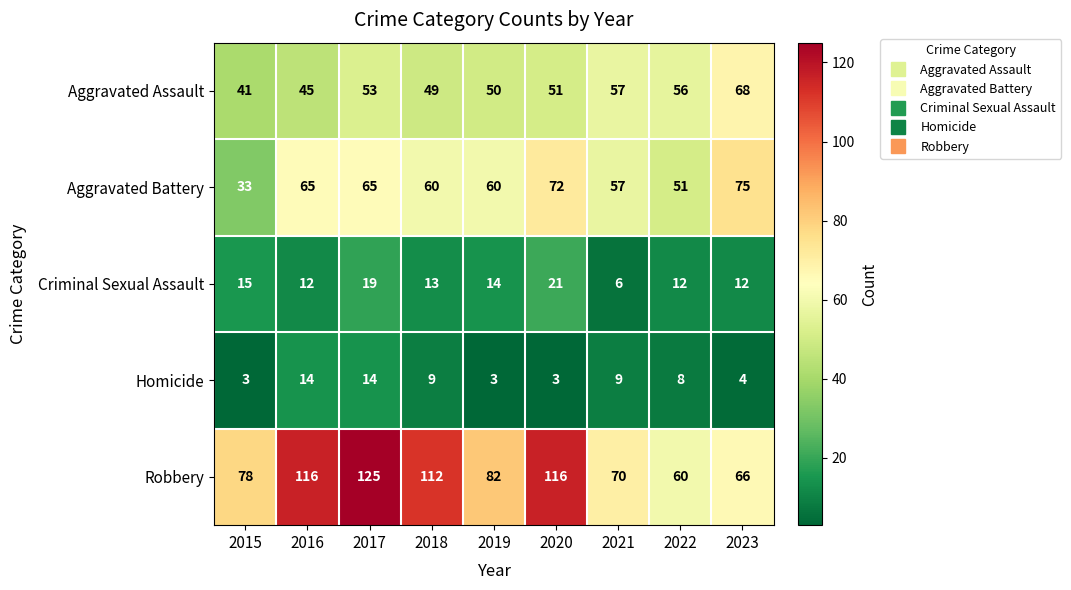

The value of Homicide at 2019 is 1. True or false?

False